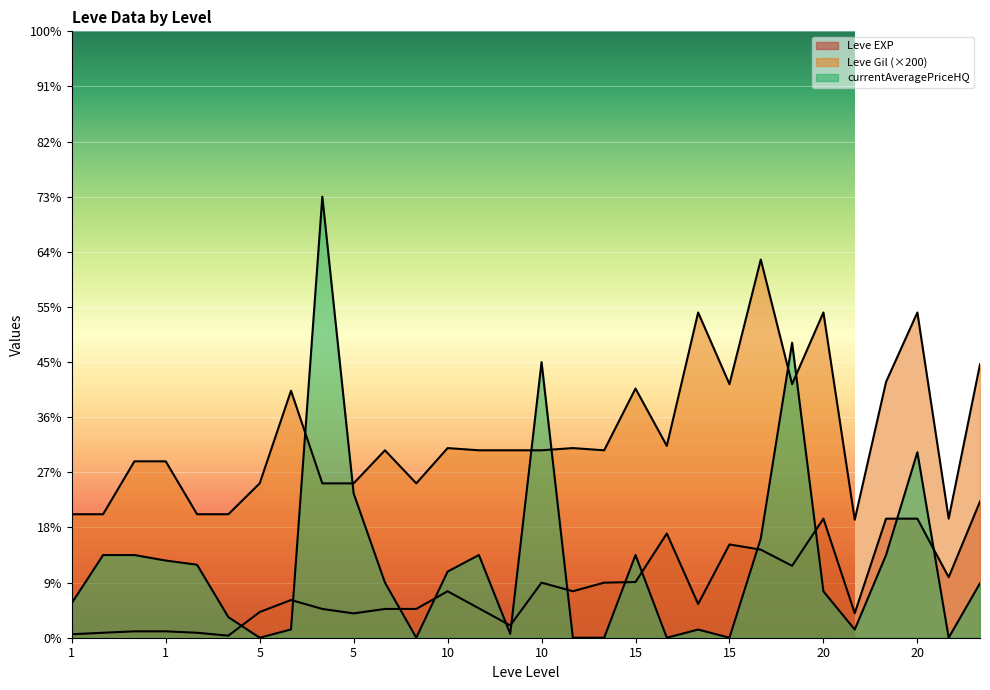

What is the maximum value shown in the chart?

80004